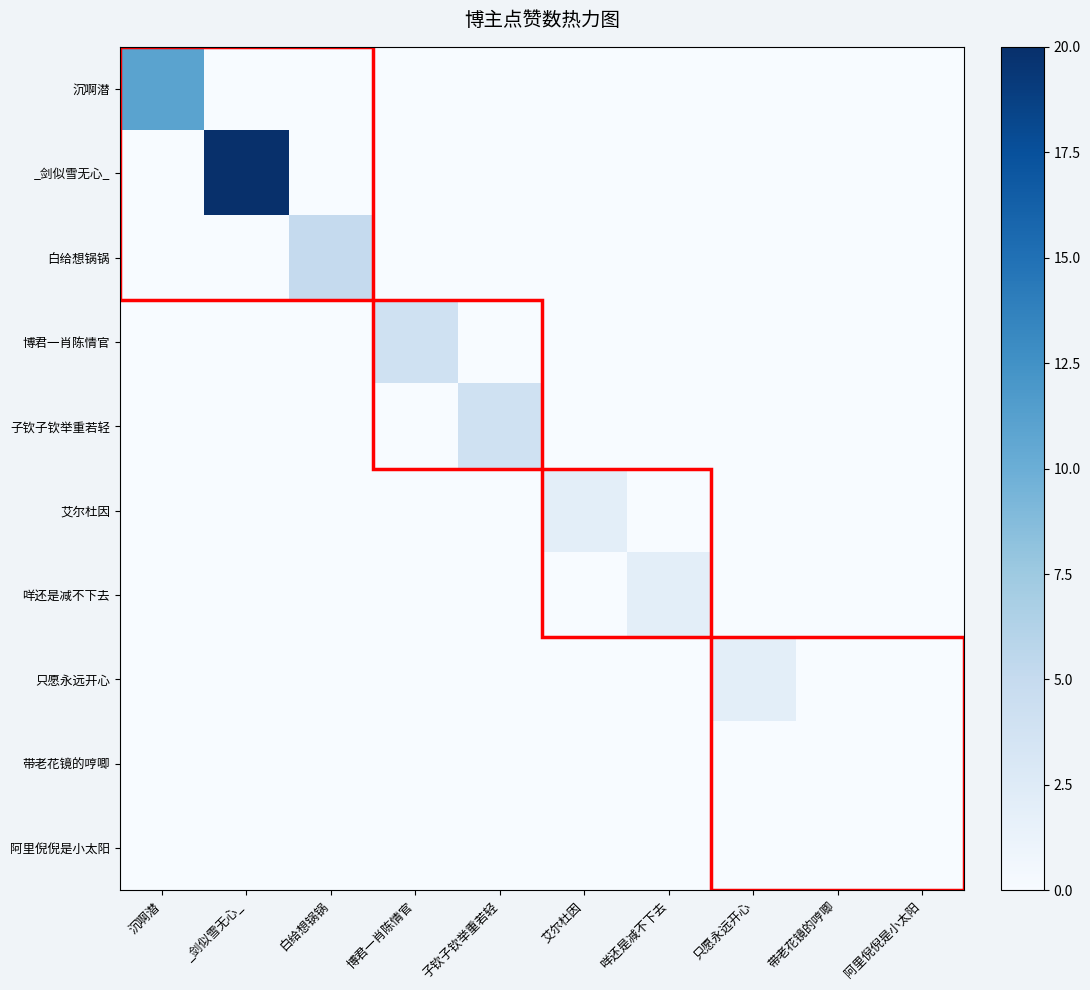

How many categories are shown in the chart?

10